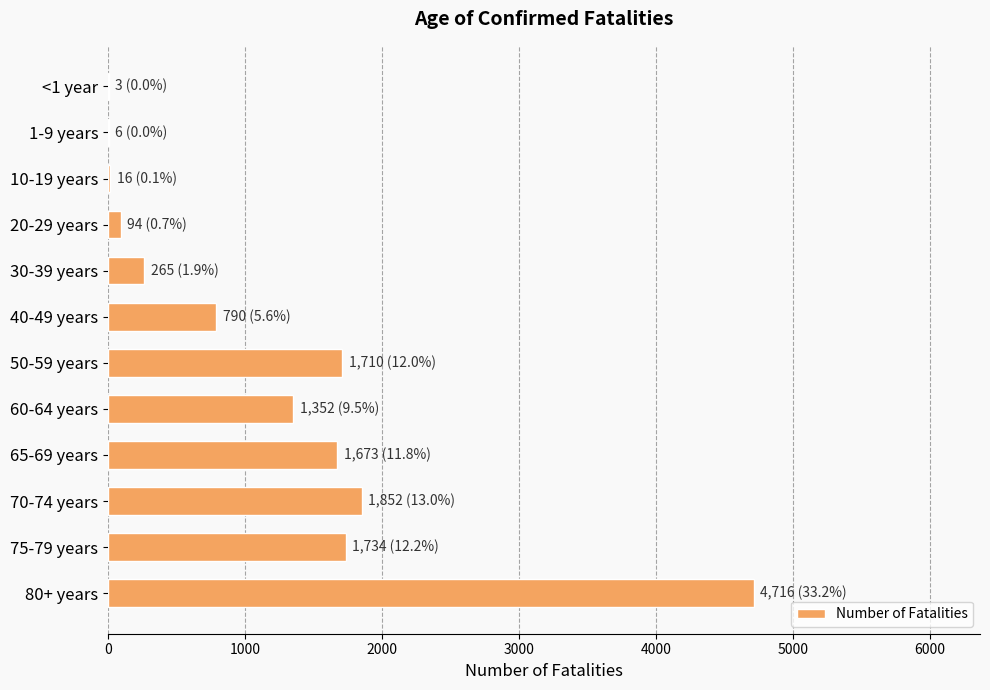

What is the ratio of the value at 65-69 years to the value at 70-74 years?

0.9